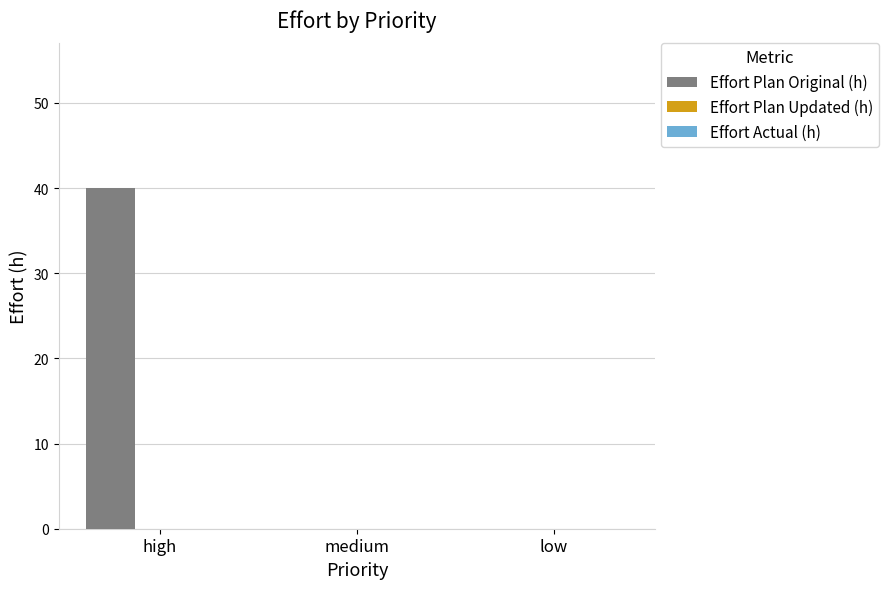

What is the change in value from high to medium?

-40